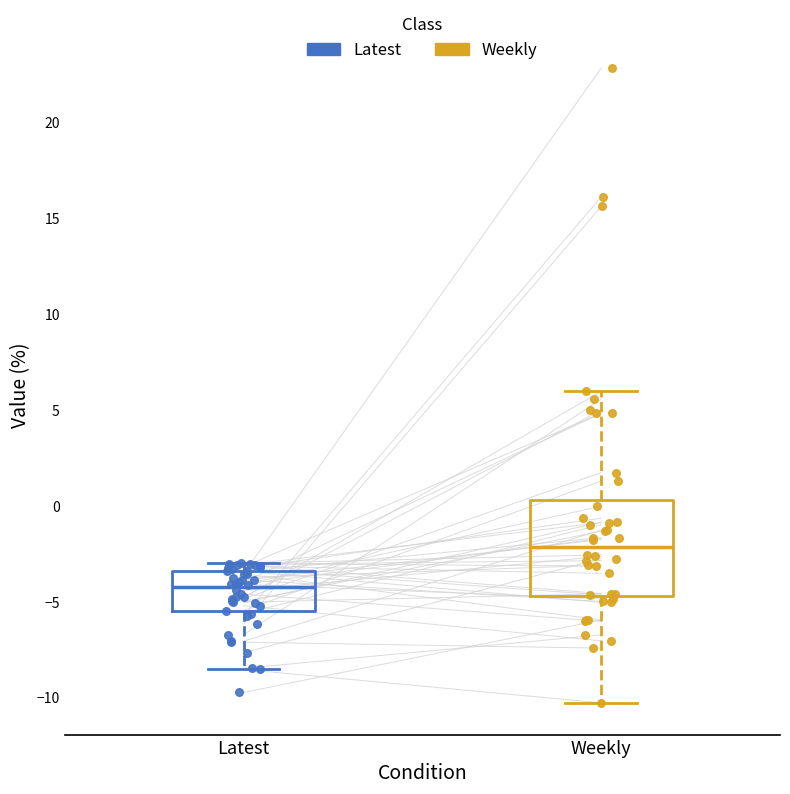

Which box is the tallest, from its lower edge to its upper edge?

Weekly